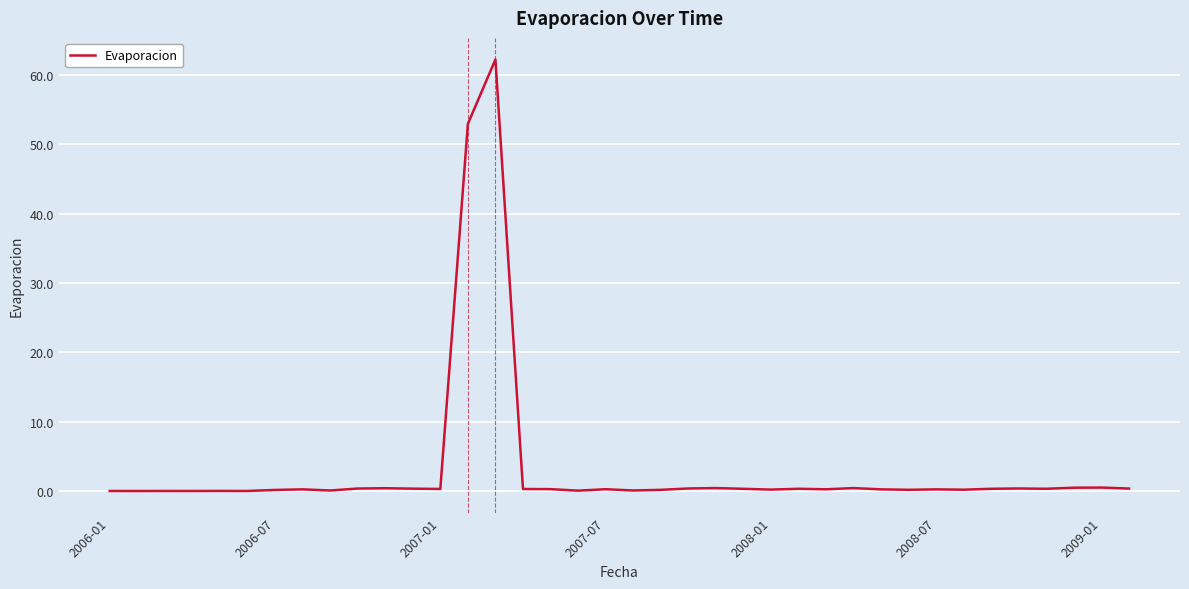

What is the difference between the second highest and second lowest values?

53.0